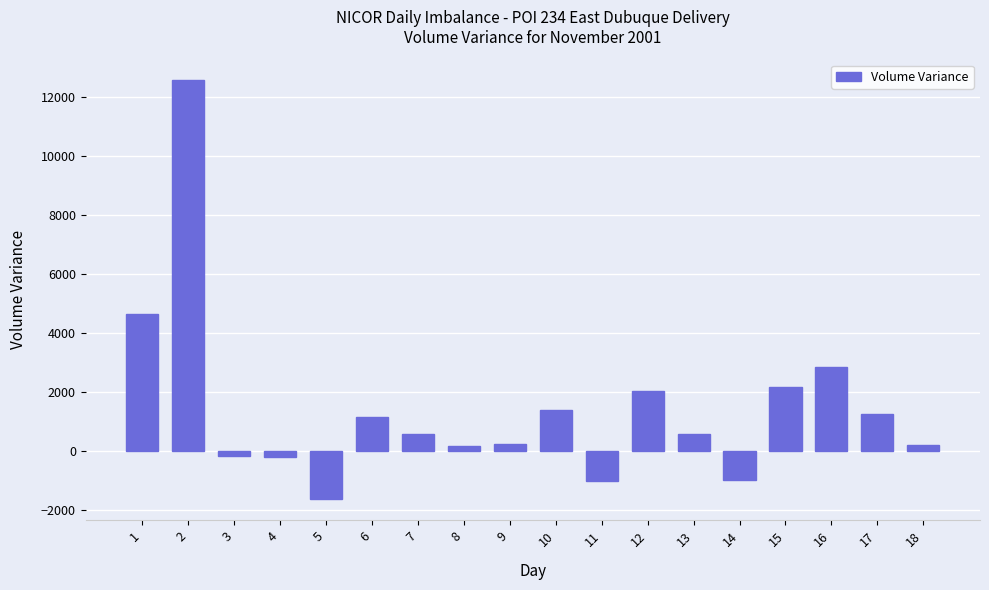

What is the value of the 5th bar from the left?

-1651